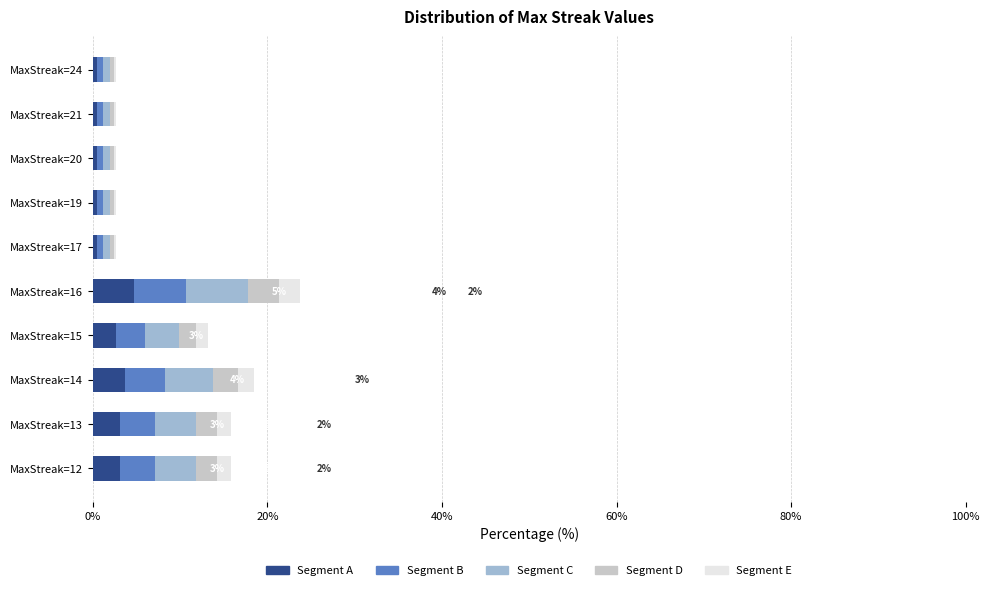

What is the total value across all series at MaxStreak=16?

23.7